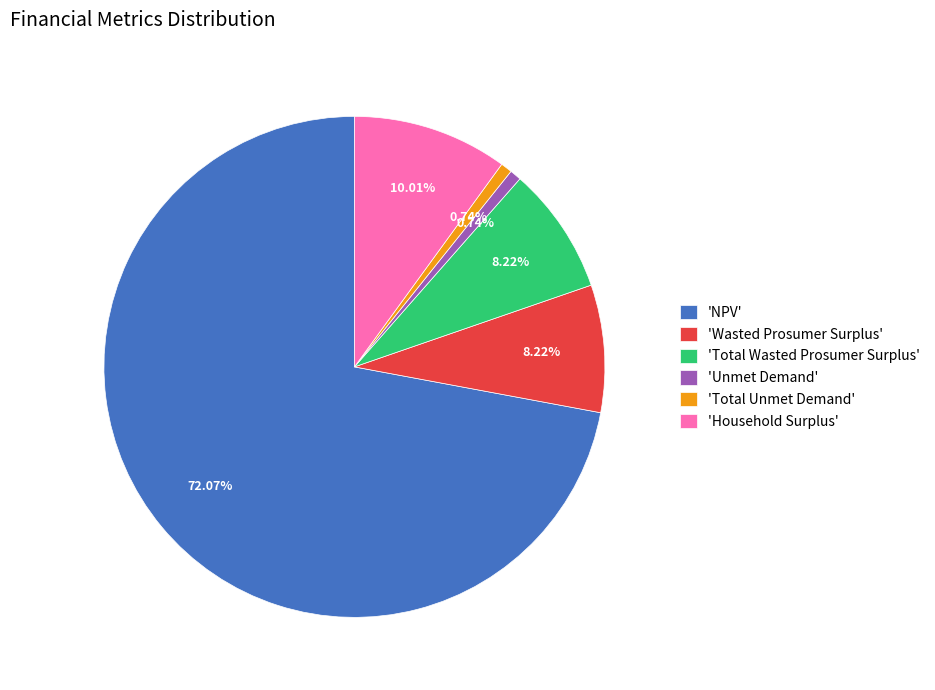

Between 'Wasted Prosumer Surplus' and 'Total Unmet Demand', which is larger?

'Wasted Prosumer Surplus'